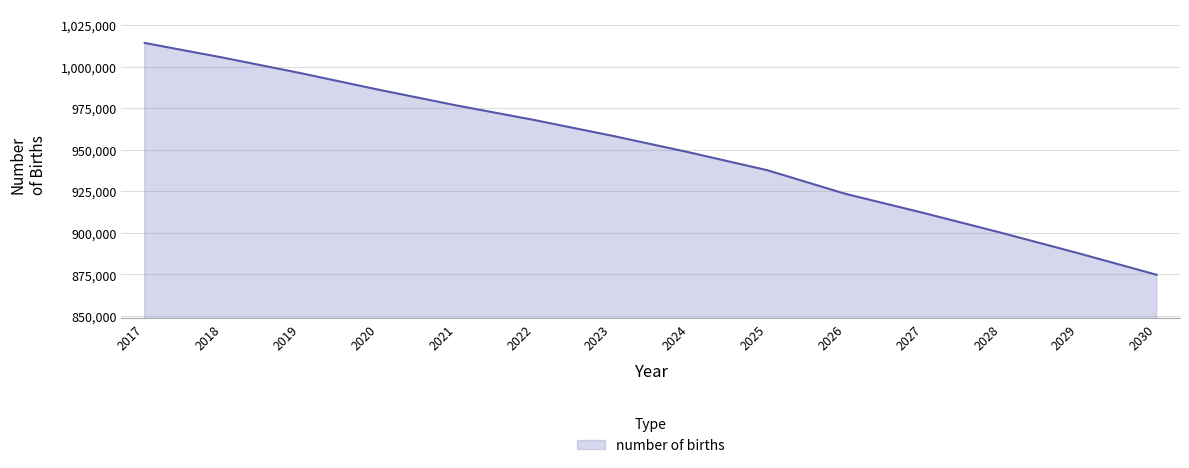

What is the average value?

949171.6